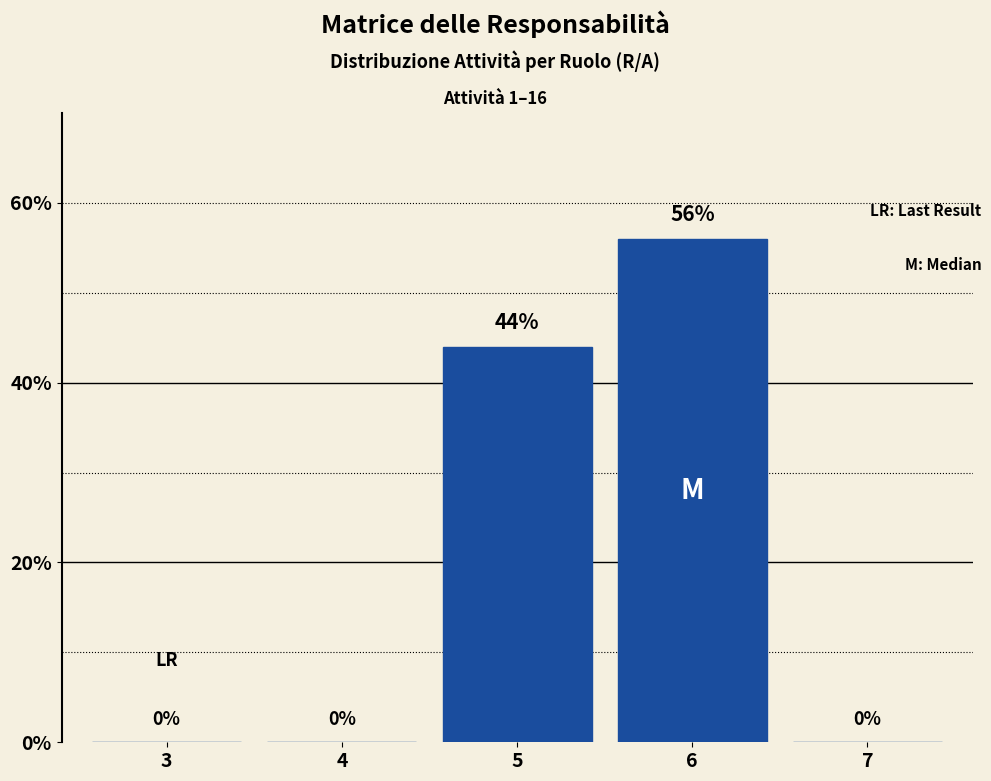

Reading left to right, extract all data points from this chart.

3=0	4=0	5=44	6=56	7=0